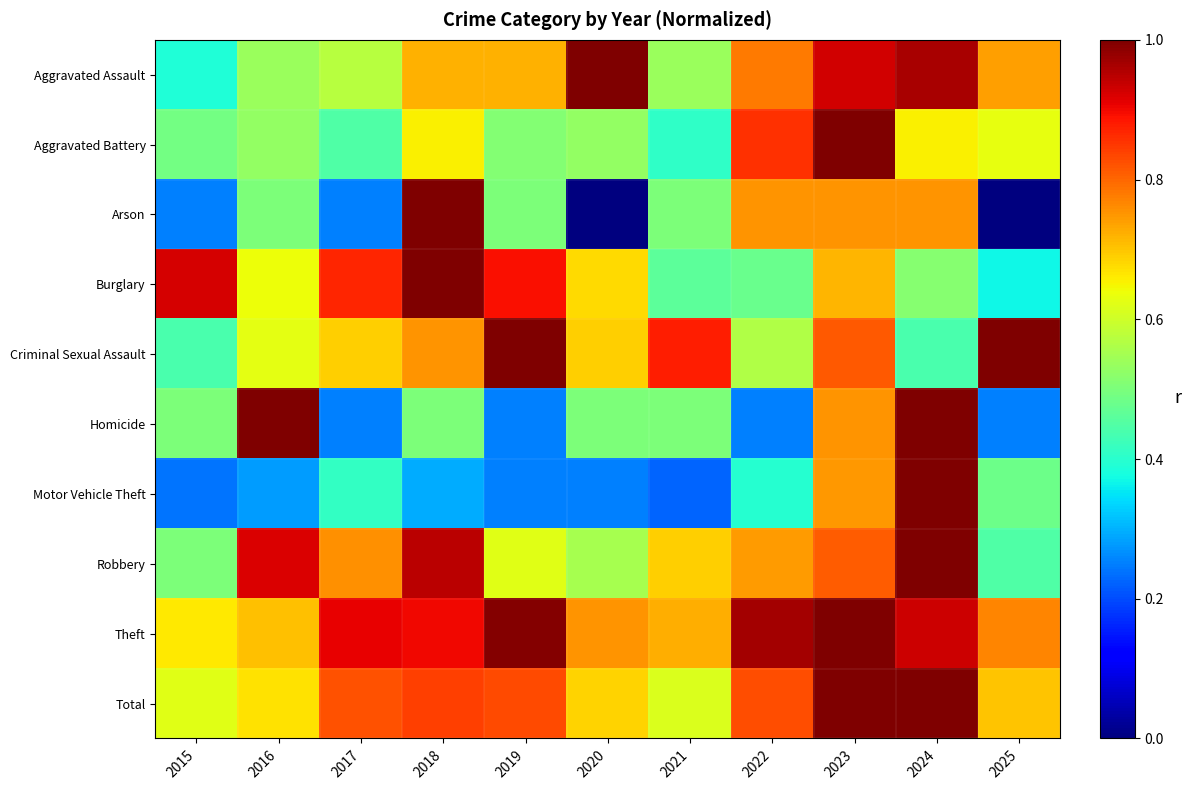

Reading left to right, what are all the values shown in this chart?

Aggravated Assault: 2015=0.4	2016=0.5	2017=0.6	2018=0.7	2019=0.7	2020=1.0	2021=0.5	2022=0.8	2023=0.9	2024=1.0	2025=0.7
Aggravated Battery: 2015=0.5	2016=0.5	2017=0.4	2018=0.7	2019=0.5	2020=0.5	2021=0.4	2022=0.9	2023=1.0	2024=0.7	2025=0.6
Arson: 2015=0.2	2016=0.5	2017=0.2	2018=1.0	2019=0.5	2020=0.0	2021=0.5	2022=0.8	2023=0.8	2024=0.8	2025=0.0
Burglary: 2015=0.9	2016=0.6	2017=0.9	2018=1.0	2019=0.9	2020=0.7	2021=0.5	2022=0.5	2023=0.7	2024=0.5	2025=0.4
Criminal Sexual Assault: 2015=0.4	2016=0.6	2017=0.7	2018=0.8	2019=1.0	2020=0.7	2021=0.9	2022=0.6	2023=0.8	2024=0.4	2025=1.0
Homicide: 2015=0.5	2016=1.0	2017=0.2	2018=0.5	2019=0.2	2020=0.5	2021=0.5	2022=0.2	2023=0.8	2024=1.0	2025=0.2
Motor Vehicle Theft: 2015=0.2	2016=0.3	2017=0.4	2018=0.3	2019=0.2	2020=0.2	2021=0.2	2022=0.4	2023=0.7	2024=1.0	2025=0.5
Robbery: 2015=0.5	2016=0.9	2017=0.8	2018=0.9	2019=0.6	2020=0.6	2021=0.7	2022=0.7	2023=0.8	2024=1.0	2025=0.4
Theft: 2015=0.7	2016=0.7	2017=0.9	2018=0.9	2019=1.0	2020=0.8	2021=0.7	2022=1.0	2023=1.0	2024=0.9	2025=0.8
Total: 2015=0.6	2016=0.7	2017=0.8	2018=0.8	2019=0.8	2020=0.7	2021=0.6	2022=0.8	2023=1.0	2024=1.0	2025=0.7